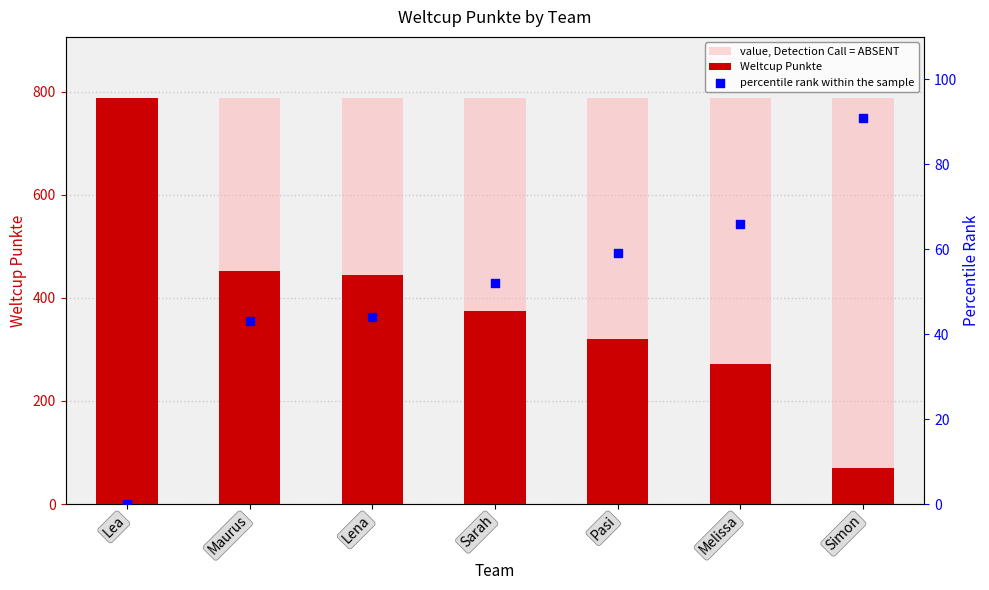

Which series has the largest total across all categories?

value, Detection Call = ABSENT